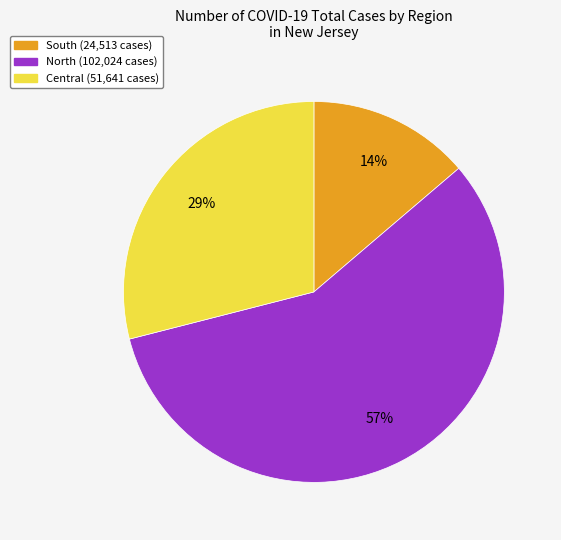

To the nearest percent, what is the average slice percentage?

33%